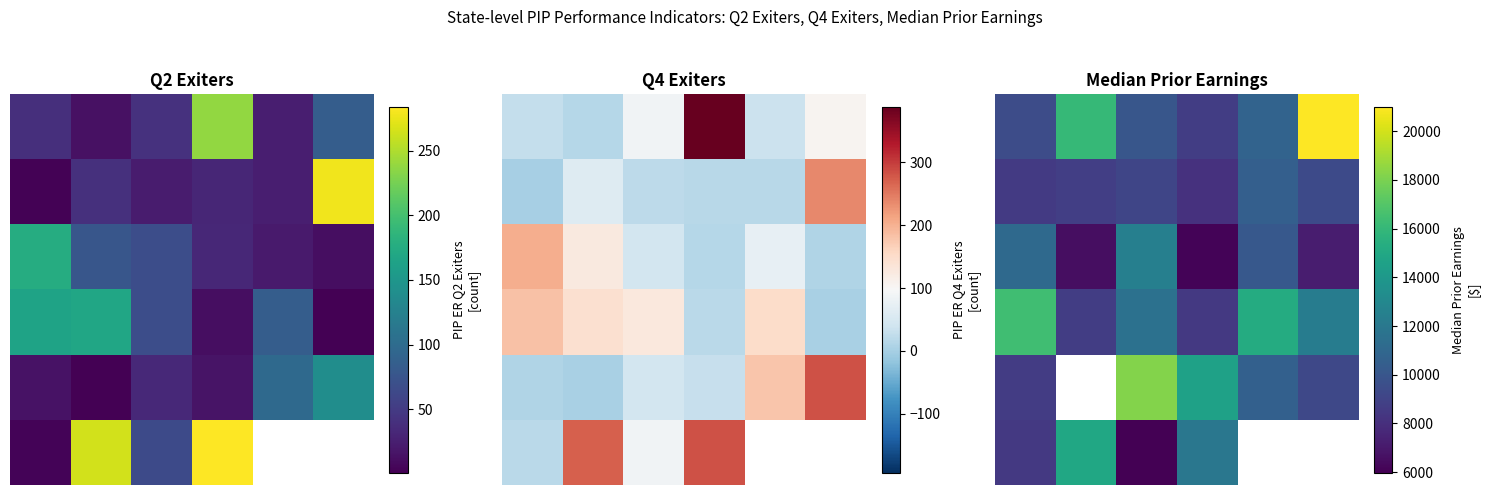

At 3, list the series in order from smallest to largest.

2, 1, 3, 0, 5, 4